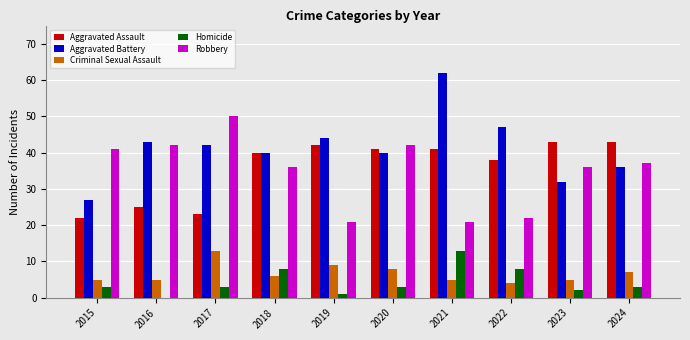

Which category has the highest value across all series?

2021